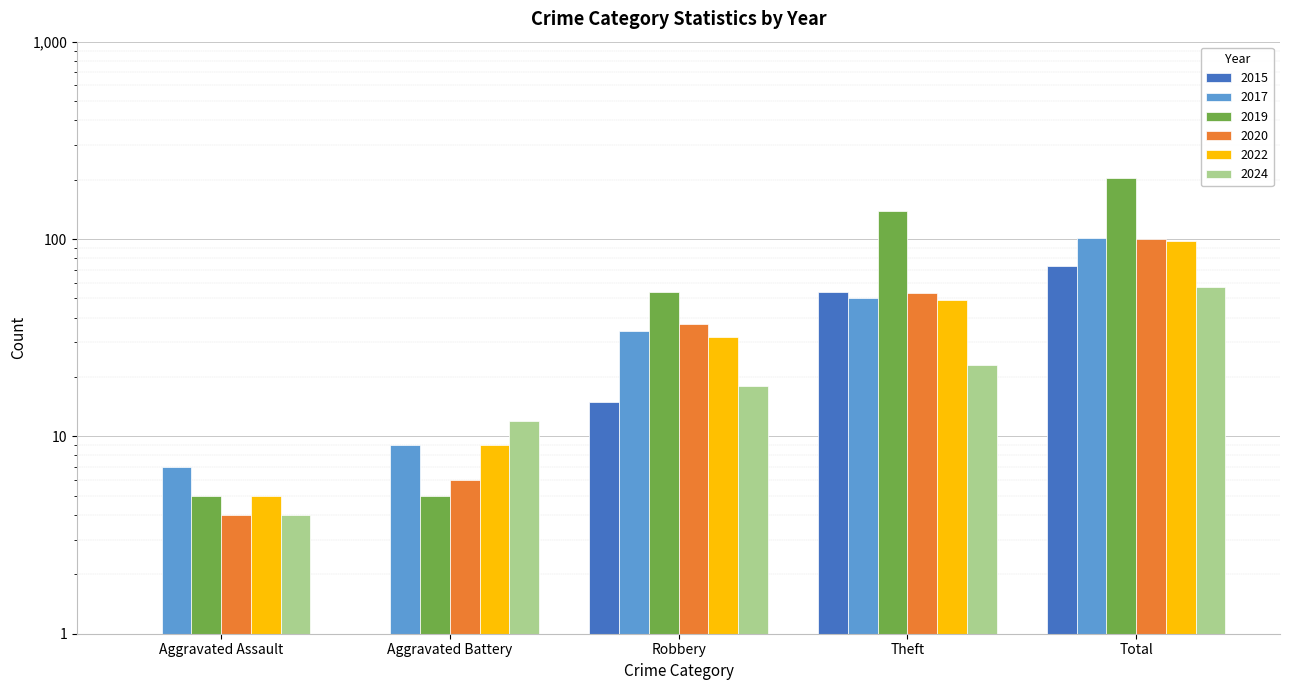

What is the sum of all 2024 values?

114